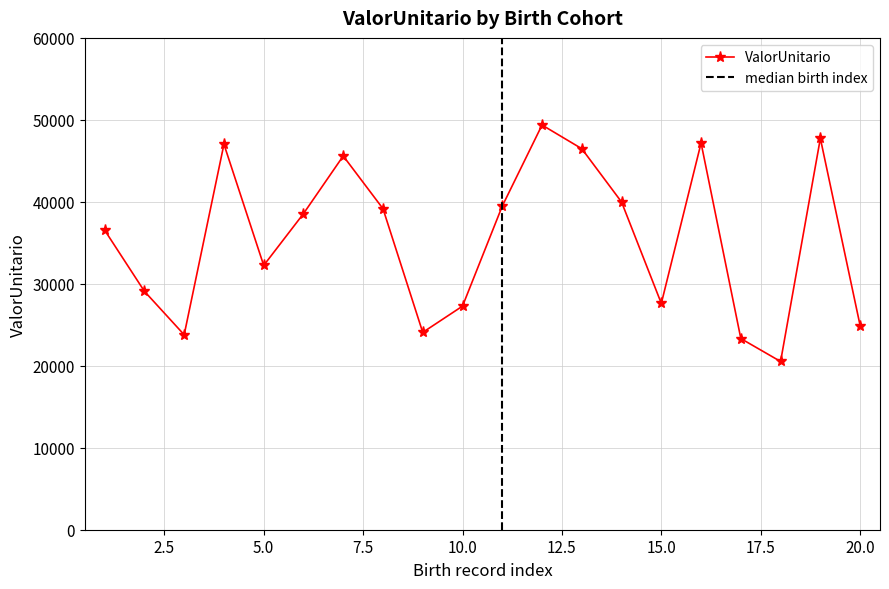

True or false: the data shows 47174.1 at 1958-01-03.

True